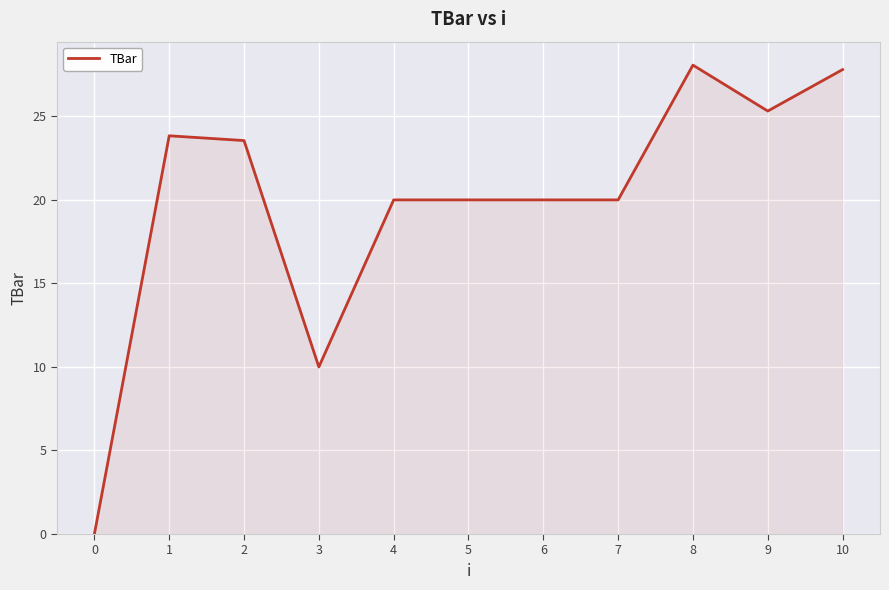

How many lines are shown in the chart?

1